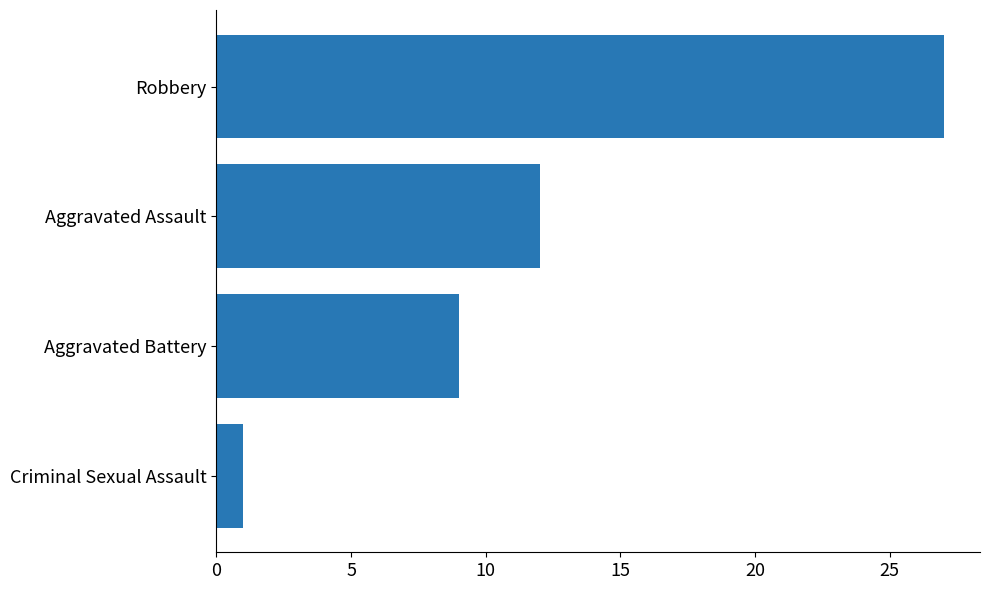

What is the difference between the values at Aggravated Battery and Criminal Sexual Assault?

8